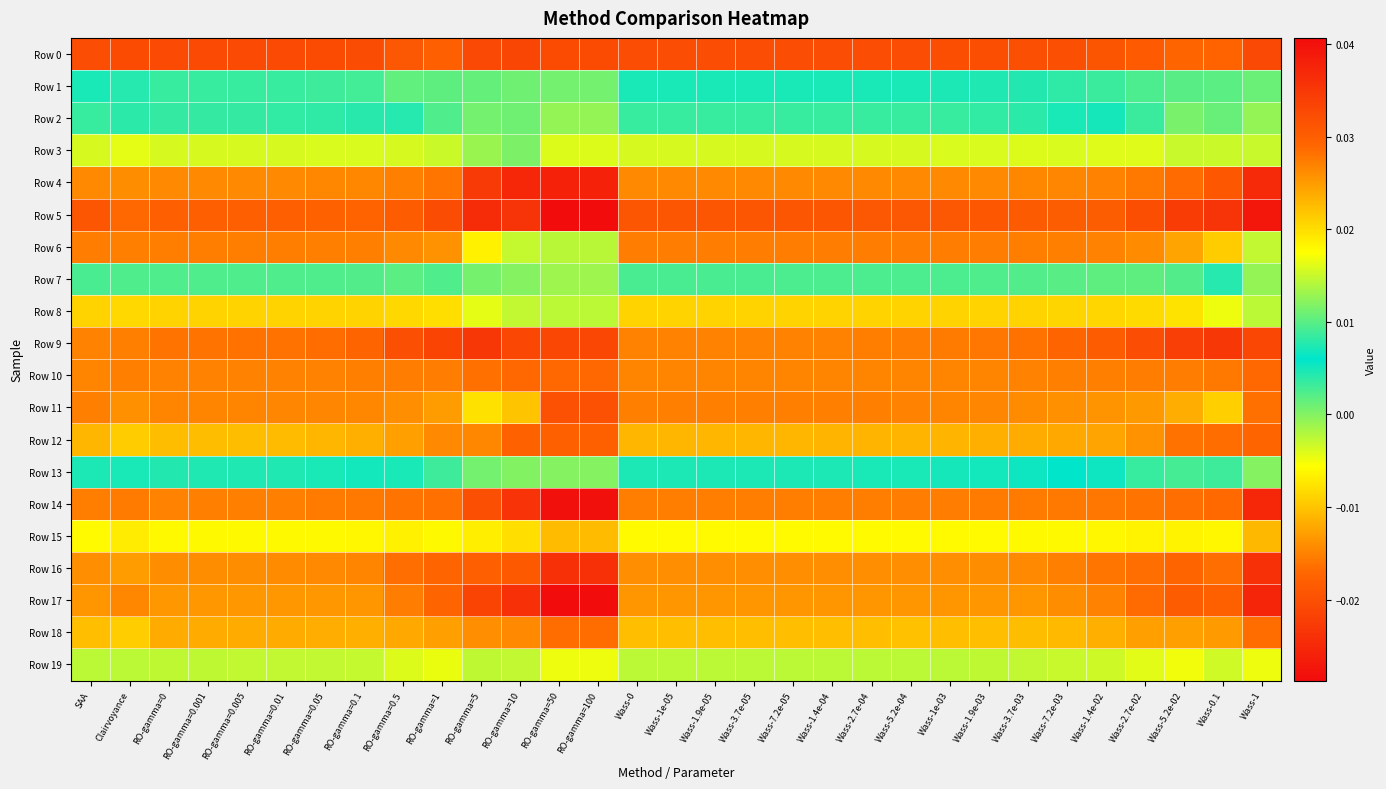

What is the difference between the highest and lowest values at RO-gamma=10?

0.1